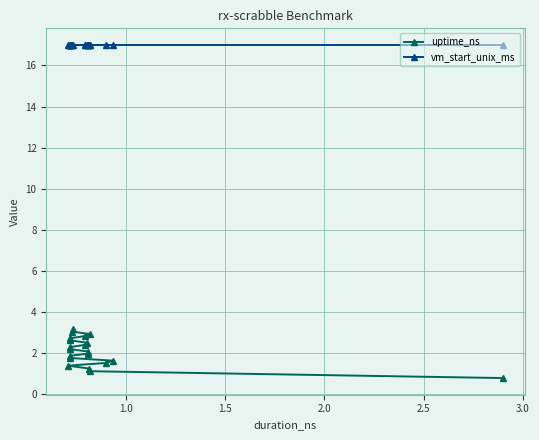

True or false: vm_start_unix_ms has more than 2 interior local peaks.

False